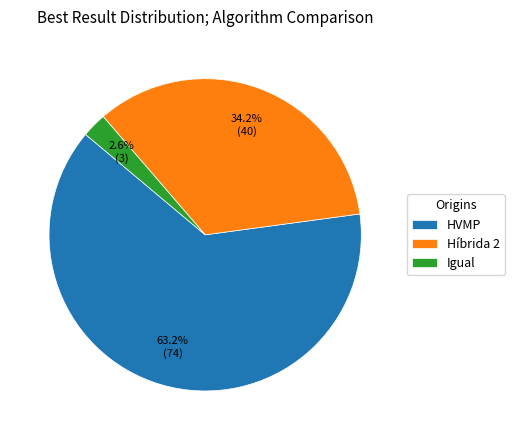

Does any single category account for the majority?

Yes